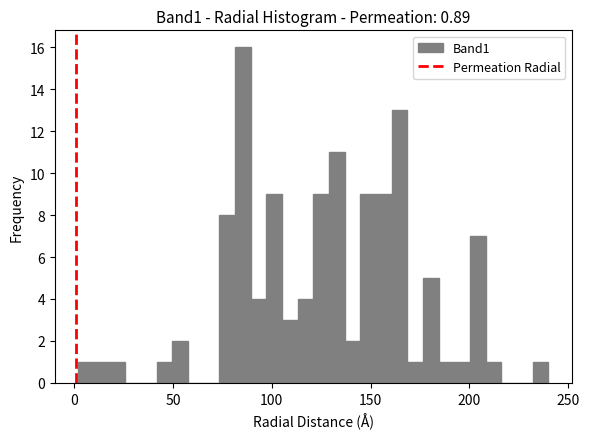

Read against the x-axis, roughly where is the centre of the tallest bar?

85